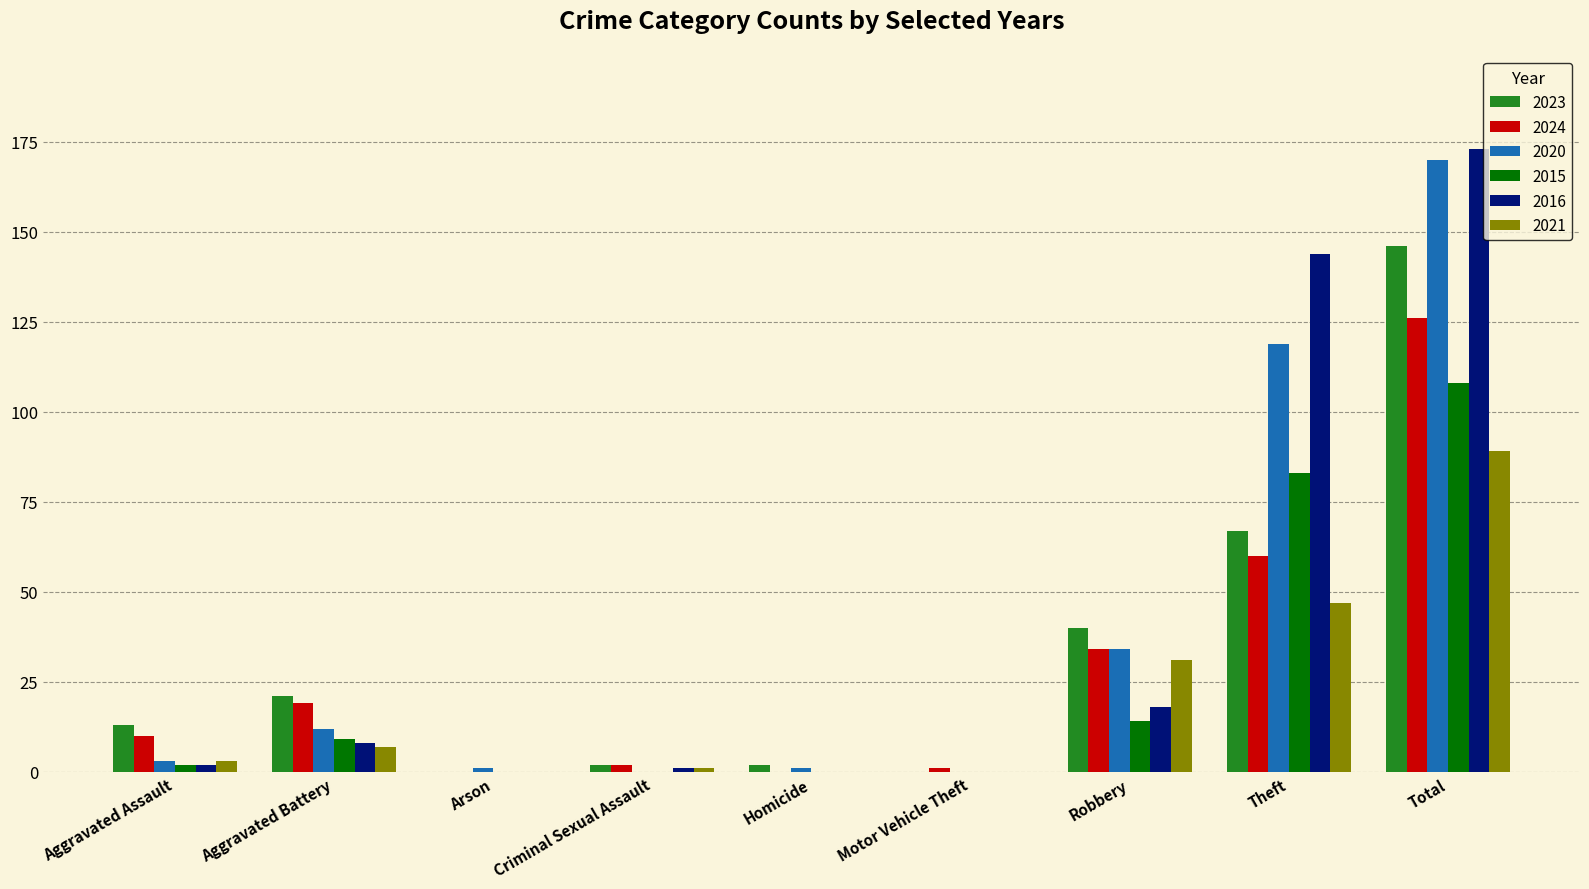

The 2020 series shows 45 at Theft. True or false?

False